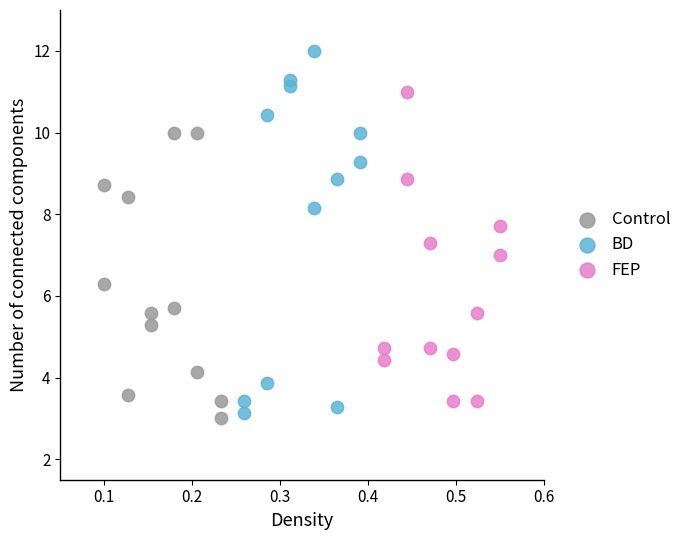

Which series has the widest spread of Y values?

BD